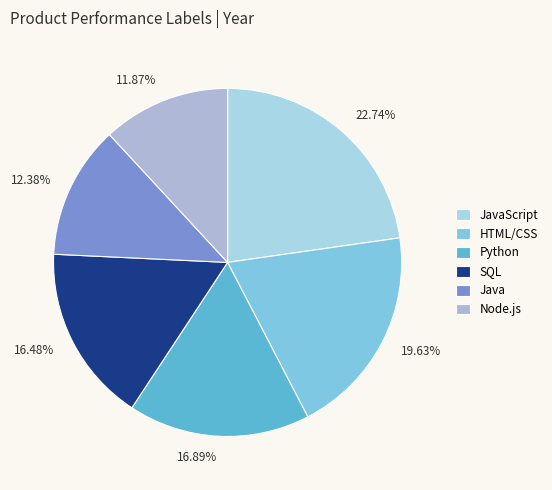

Count the number of slices in the pie.

6